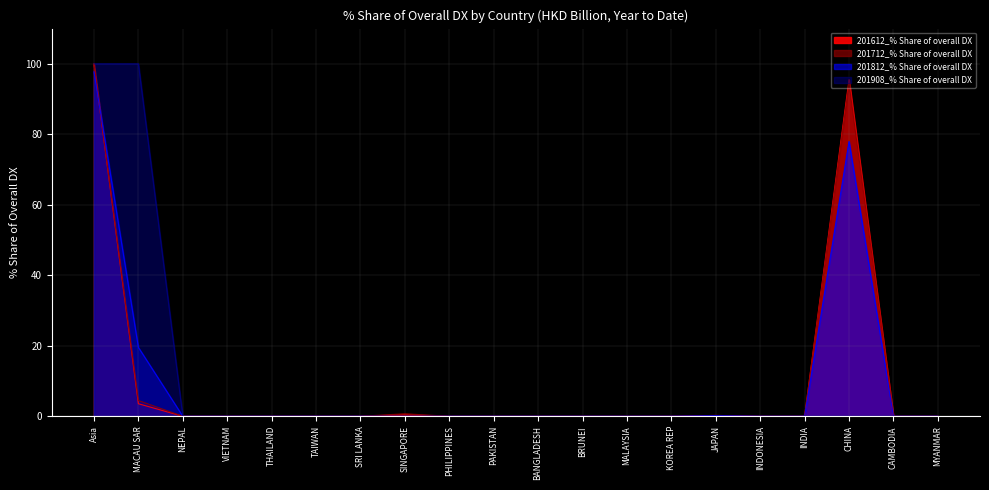

How many values in 201812_% Share of overall DX are above zero?

4